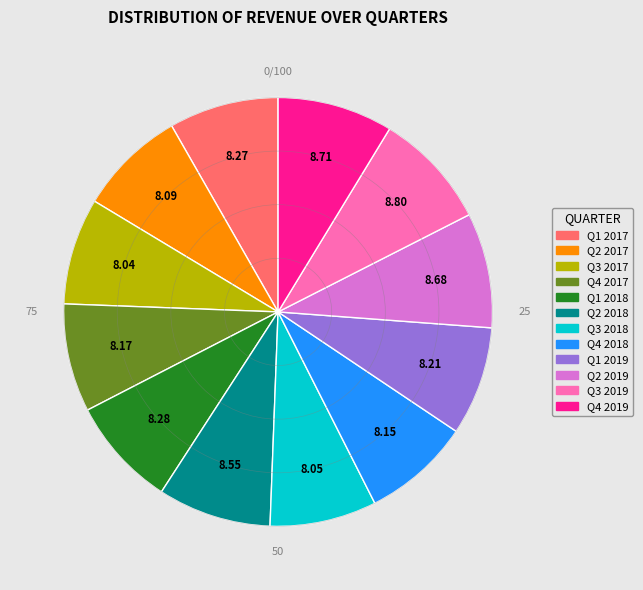

Is there a majority slice in this chart?

No